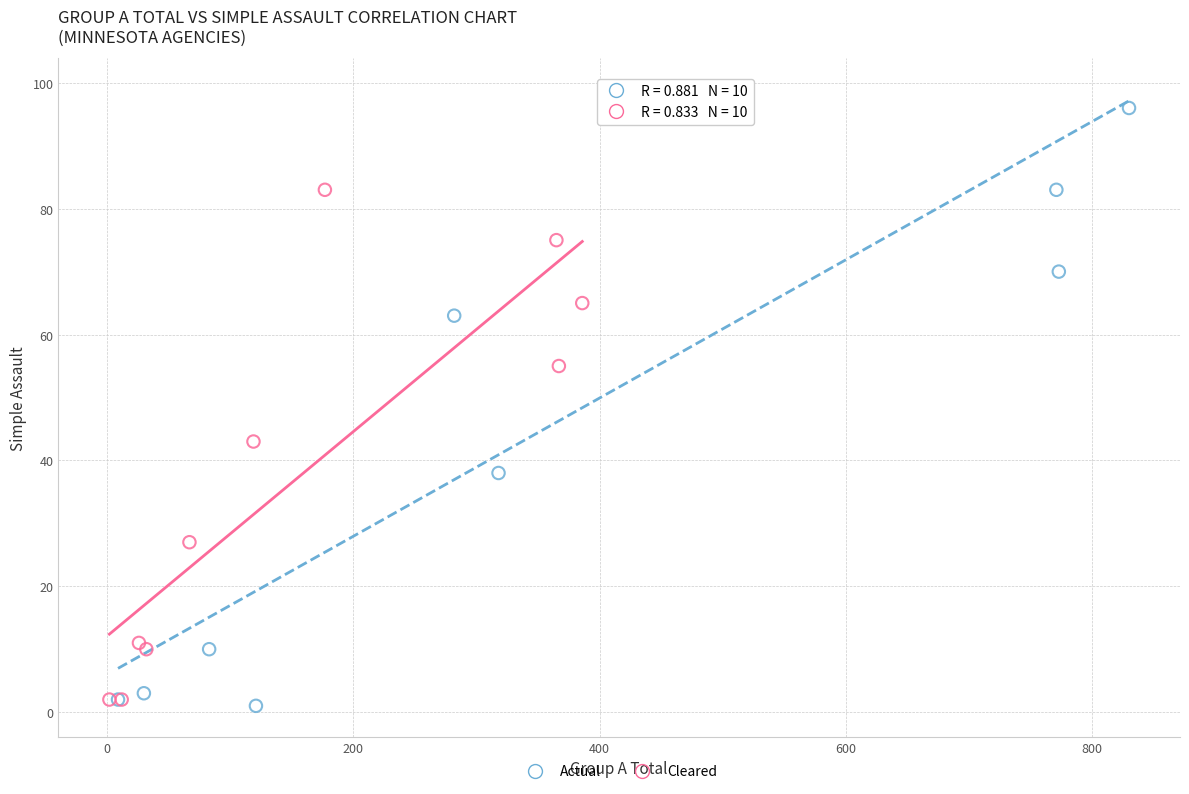

Which series has the largest Y range (max minus min)?

Actual